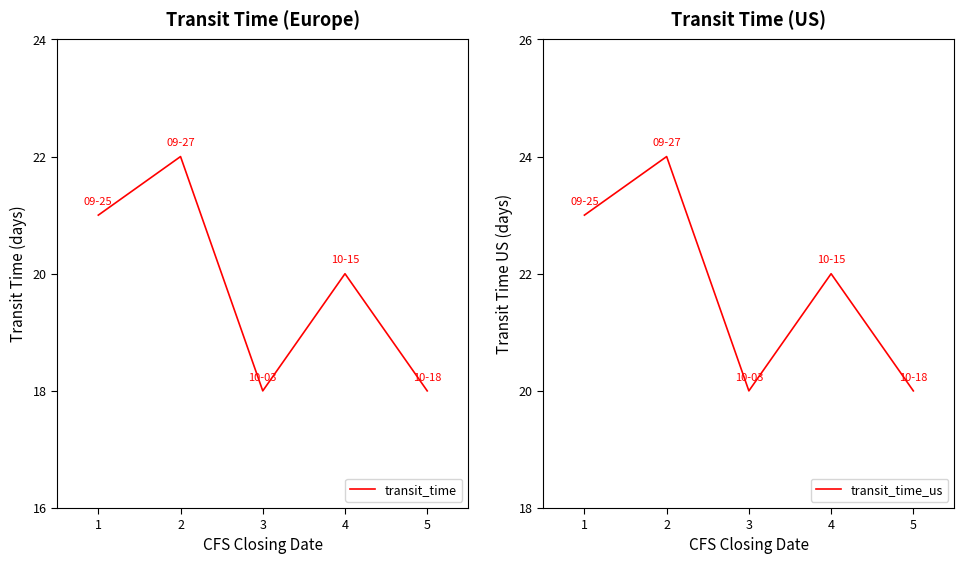

Between 2 and 5, which series saw the biggest shift?

transit_time